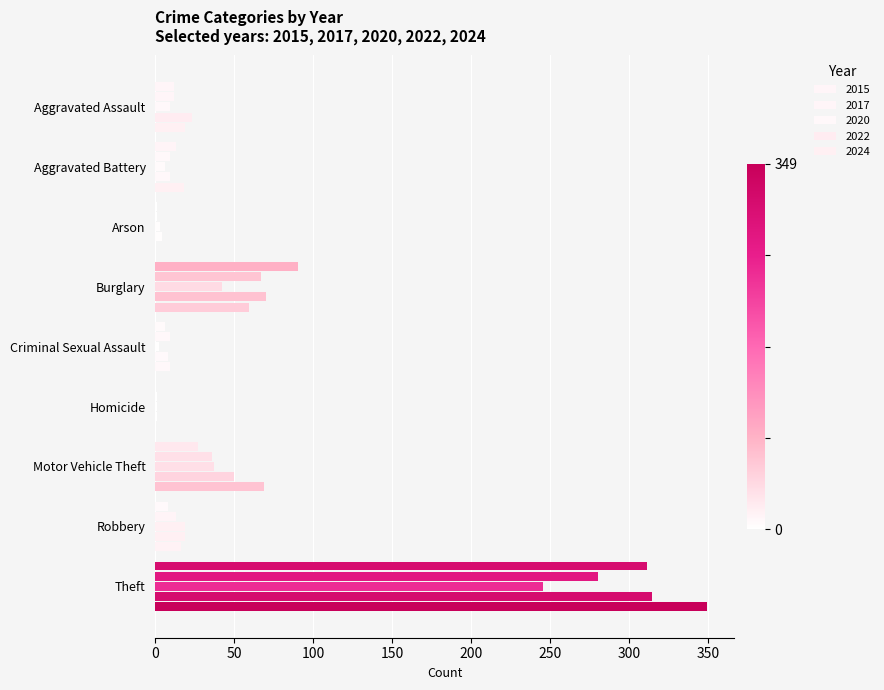

Count the number of data series in this chart.

5